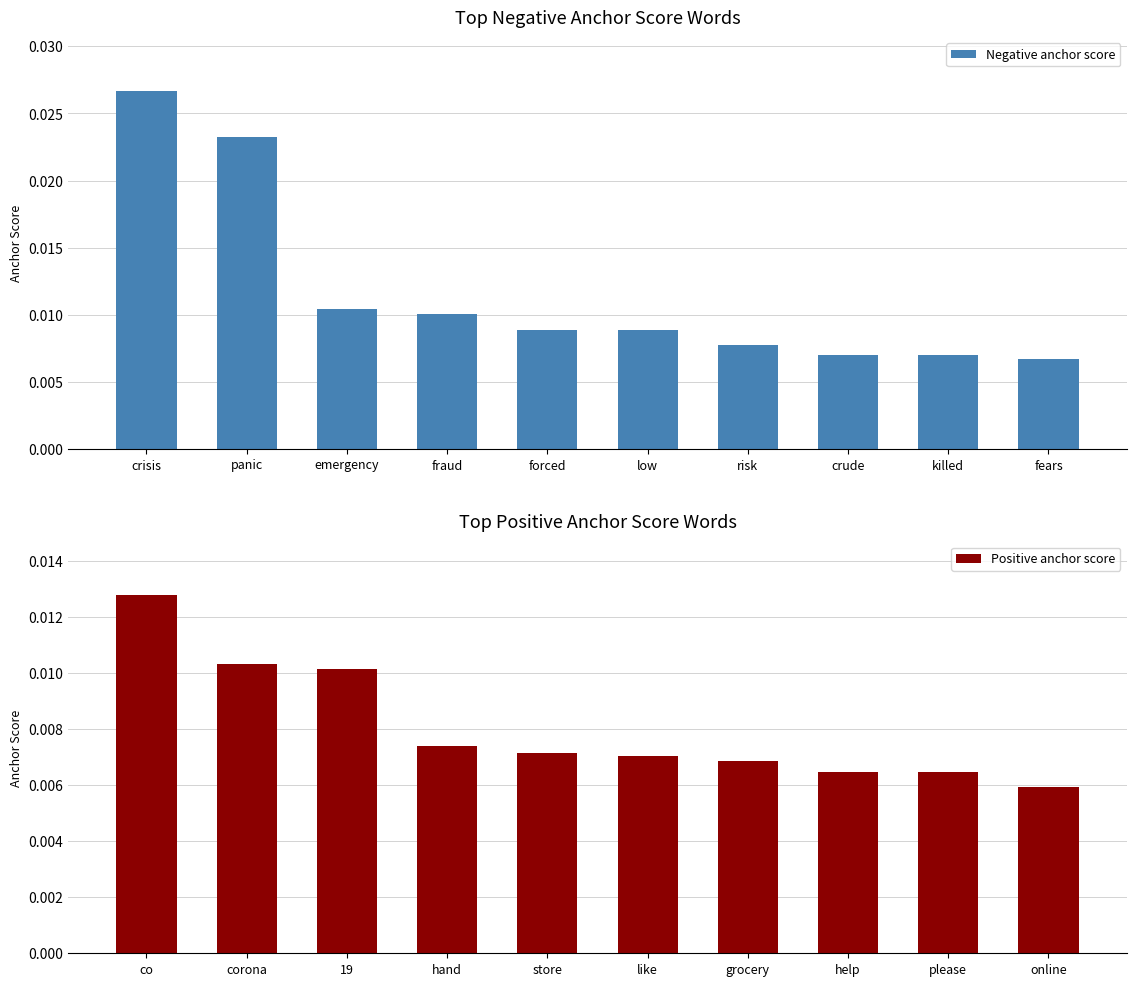

Is it true that Negative anchor score equals 0.0 at killed?

False